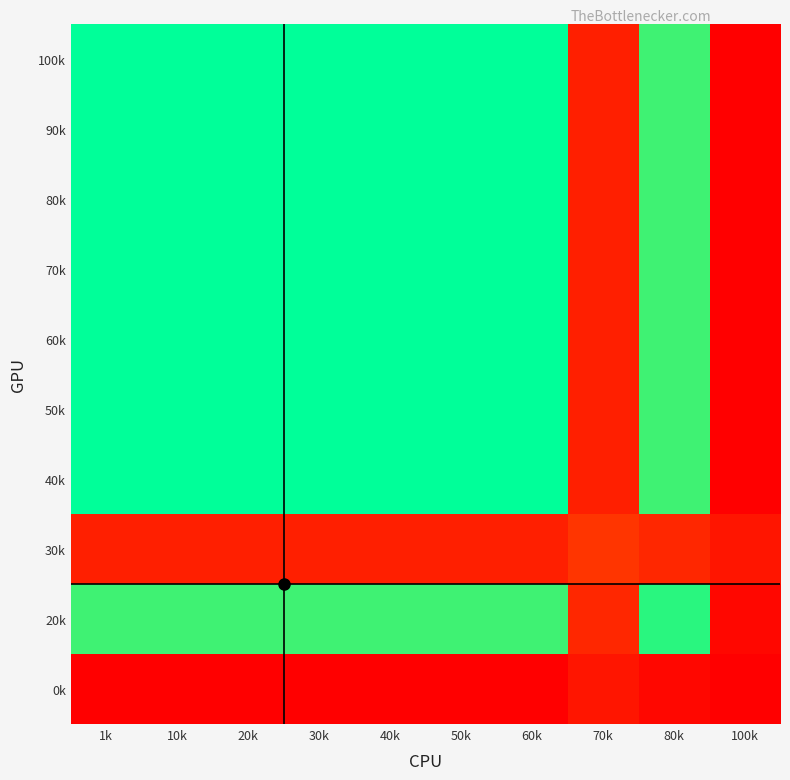

What is the spread (max minus min) of values at 100k?

0.1